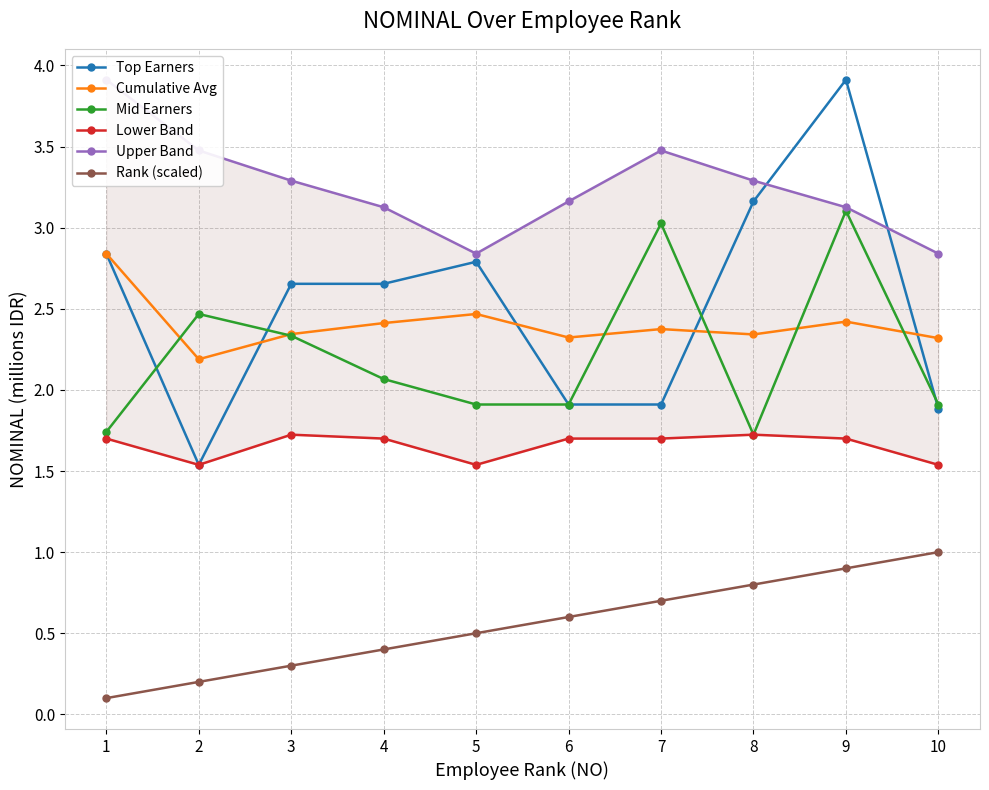

Is it true that Rank (scaled) equals 0.4 at 9?

False